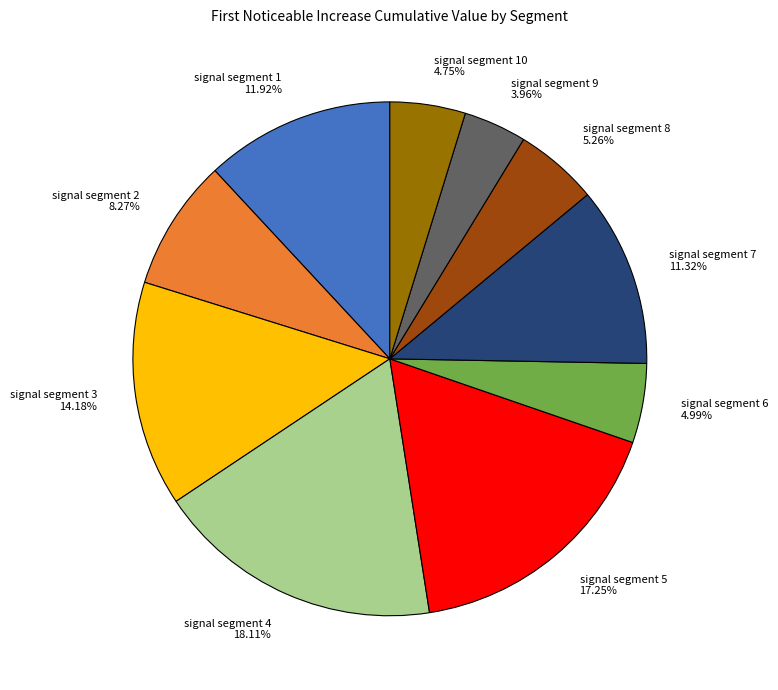

Which has a higher value, signal segment 2 or signal segment 7?

signal segment 7